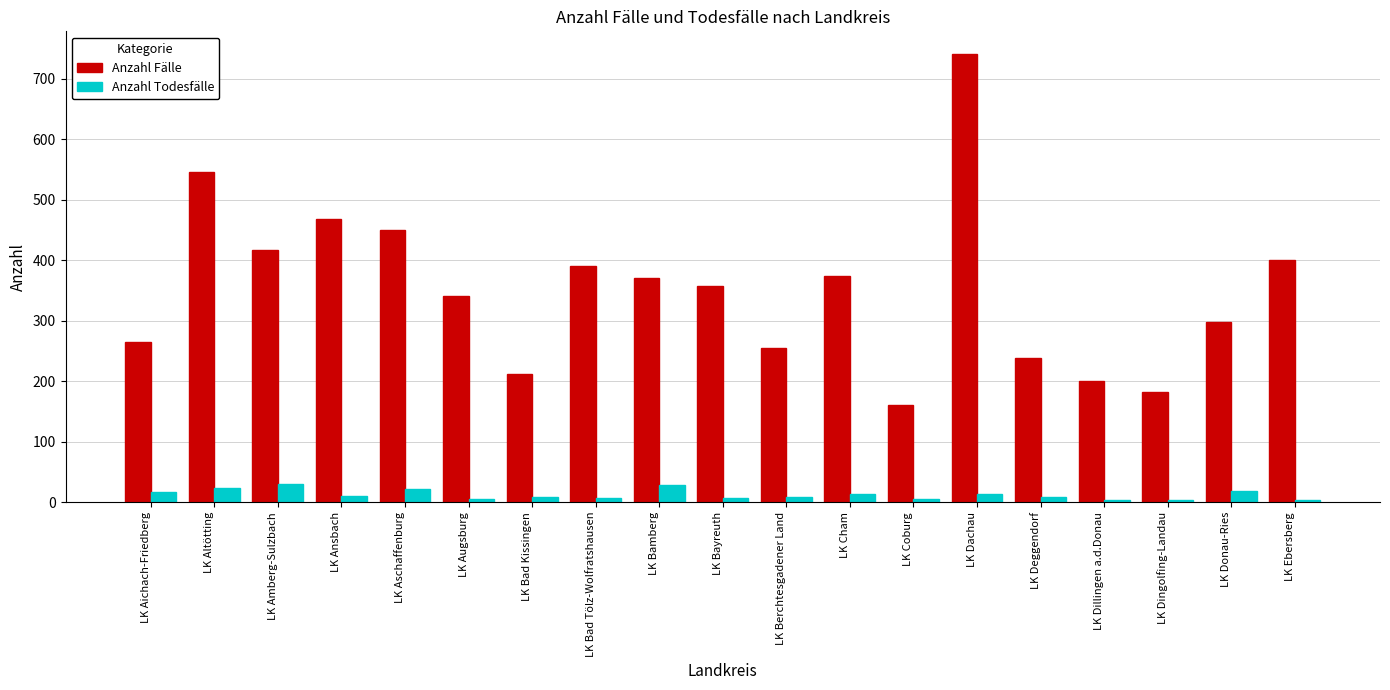

List the series in order of their overall mean, highest first.

Anzahl Fälle, Anzahl Todesfälle